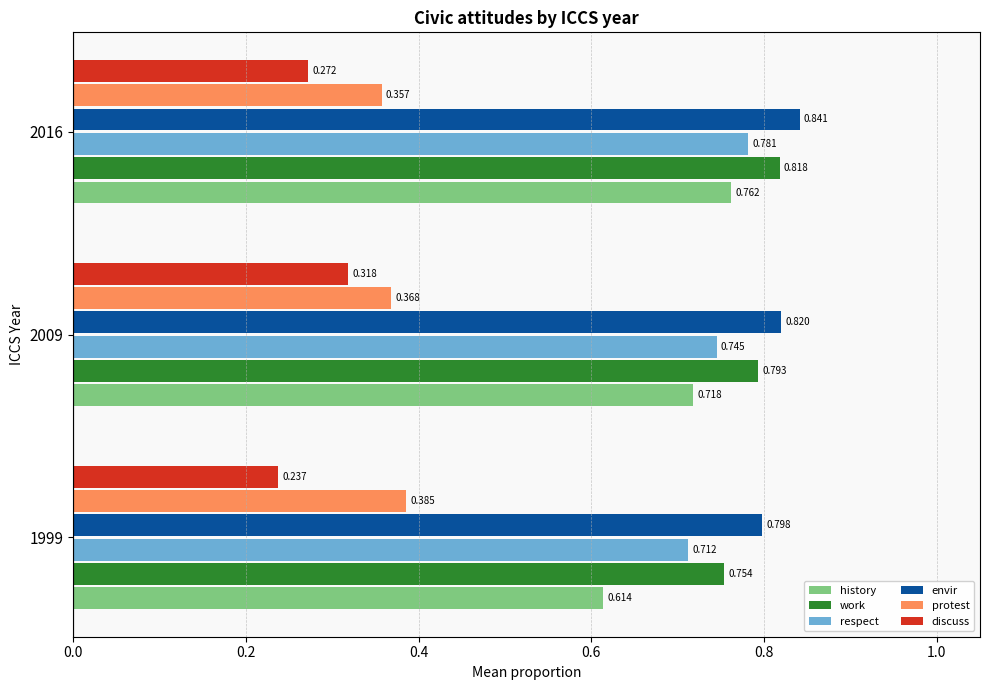

Which series has the largest range (max minus min)?

history